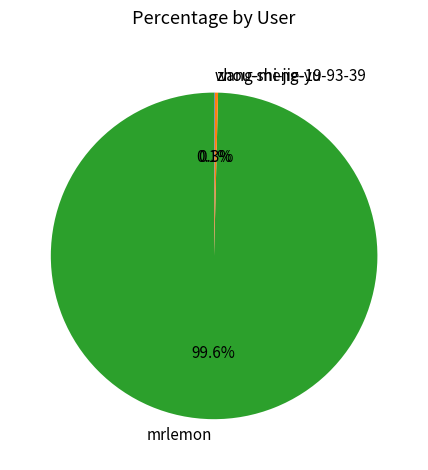

What percentage is NOT represented by zhou-shi-jie-19?

99.7%